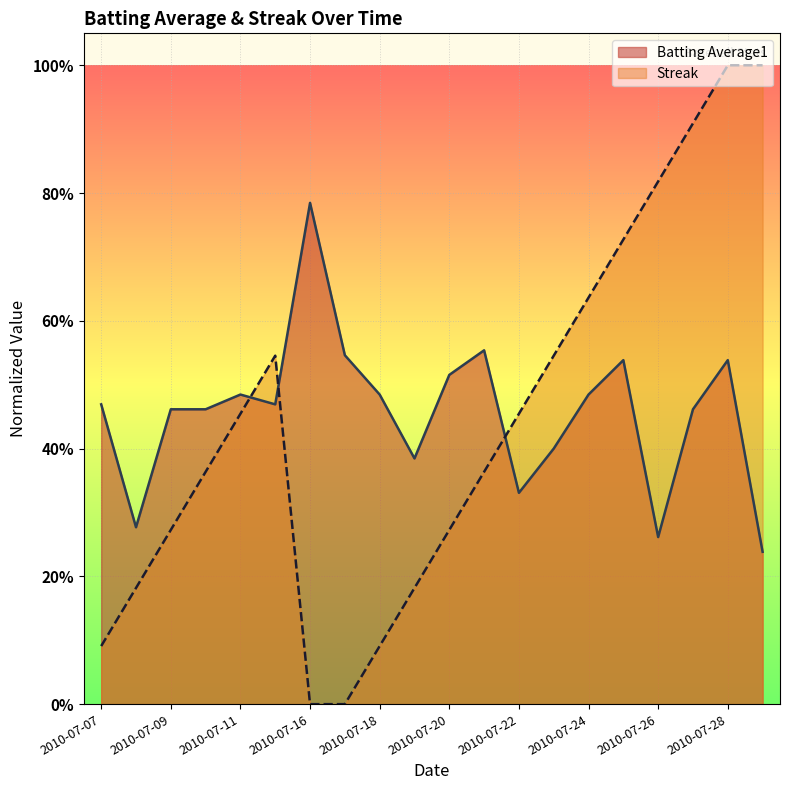

Between which two adjacent categories do Streak and Batting Average1 first intersect?

2010-07-11 and 2010-07-15